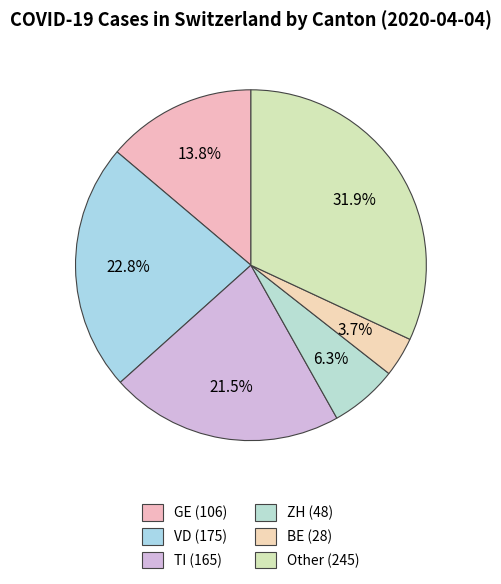

How many slices are in this pie chart?

6